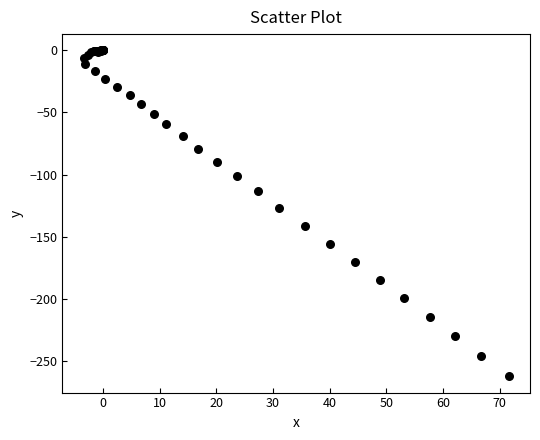

What Y value in the scatter plot is closest to -131?

-126.9